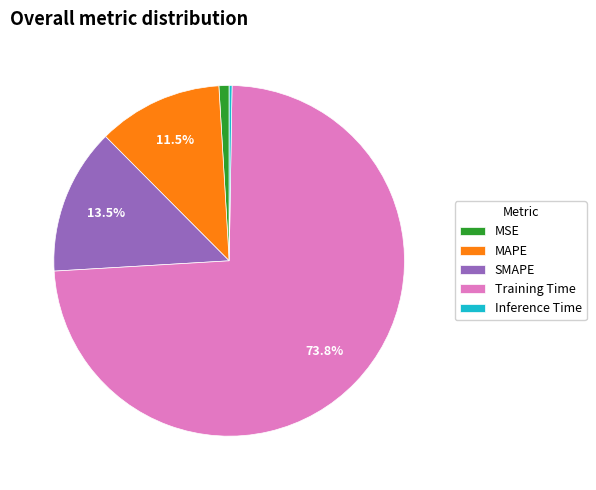

Does any single category account for the majority?

Yes